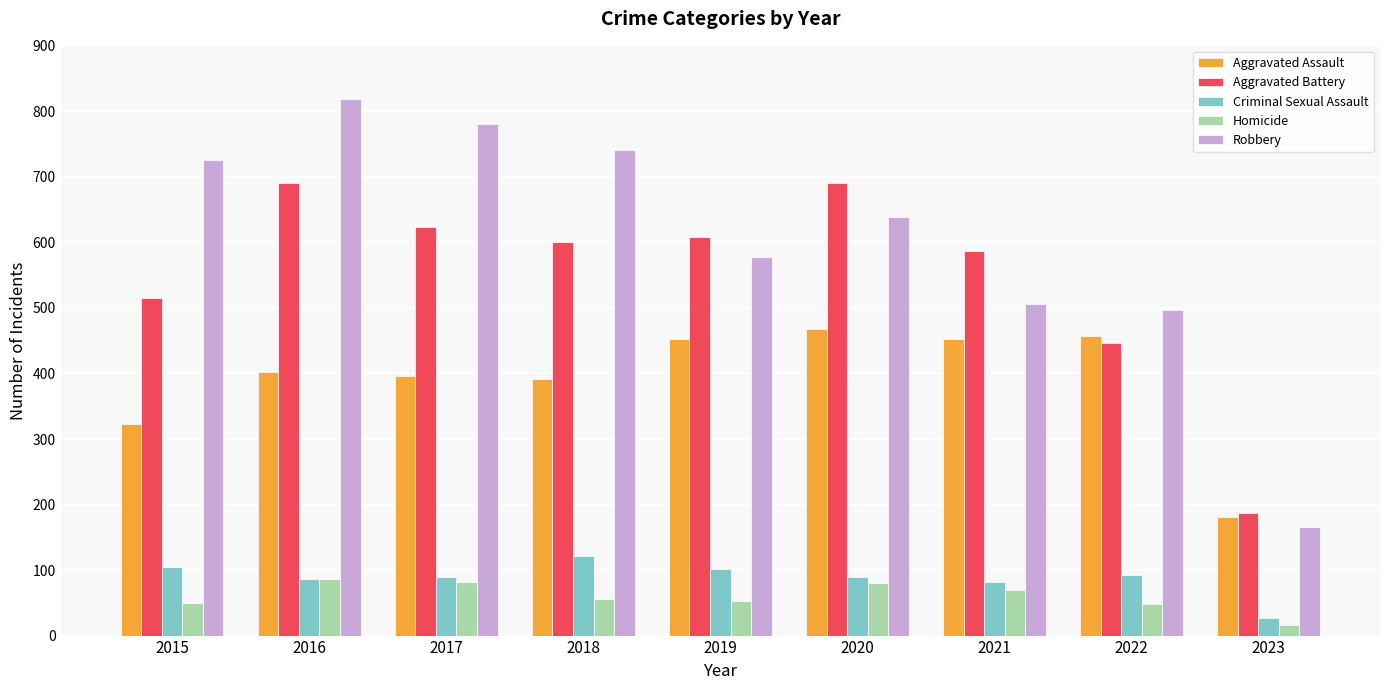

What is the value of the Robbery bar at the 1st from the left?

726